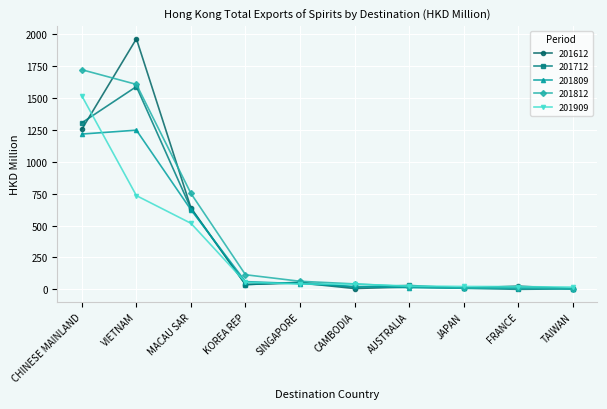

At which category is the sum across all series the highest?

VIETNAM